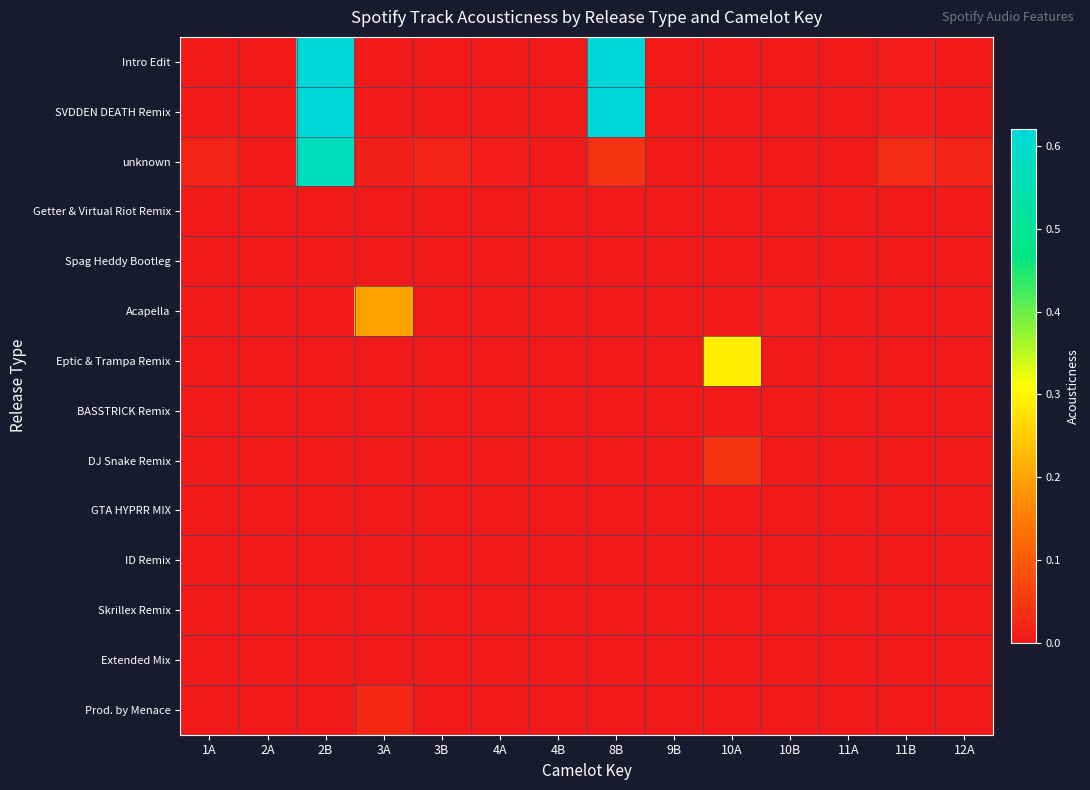

At how many categories does at least one series exceed 0?

14